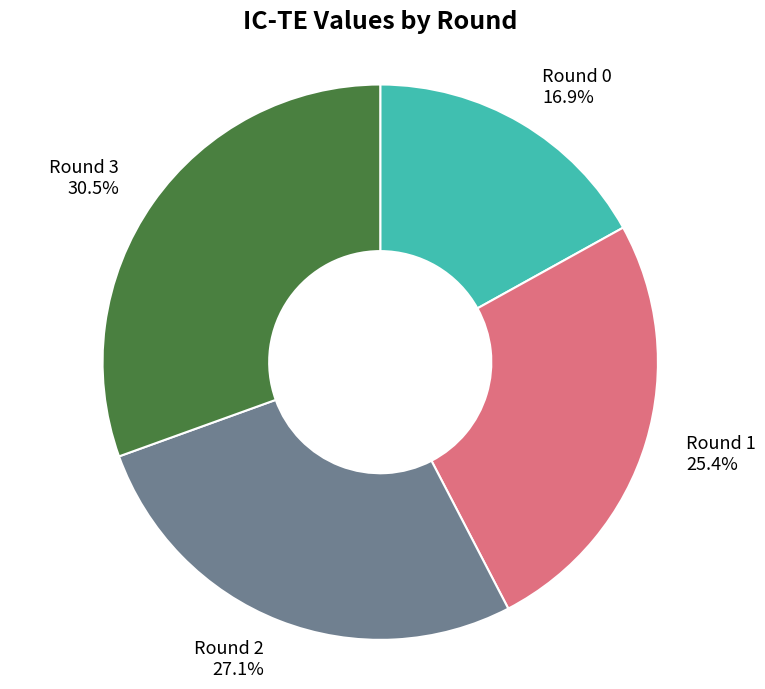

Does Round 2 represent more than half of the total?

No